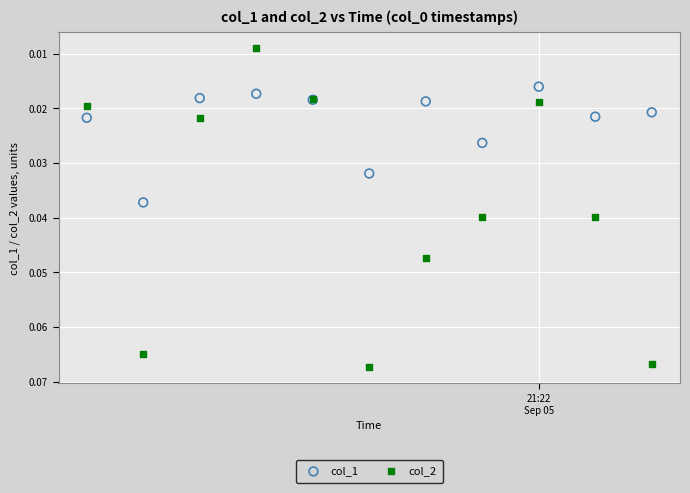

Which series has the largest Y range (max minus min)?

col_2